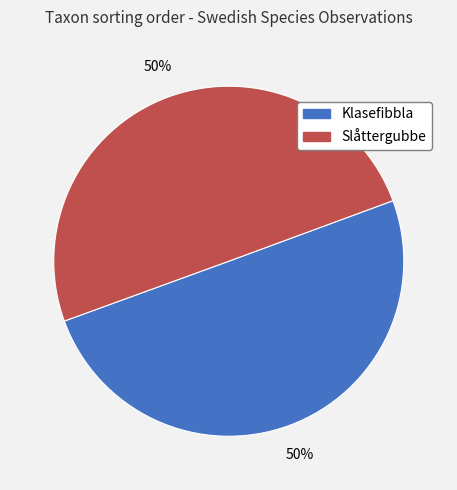

Count the number of slices in the pie.

2